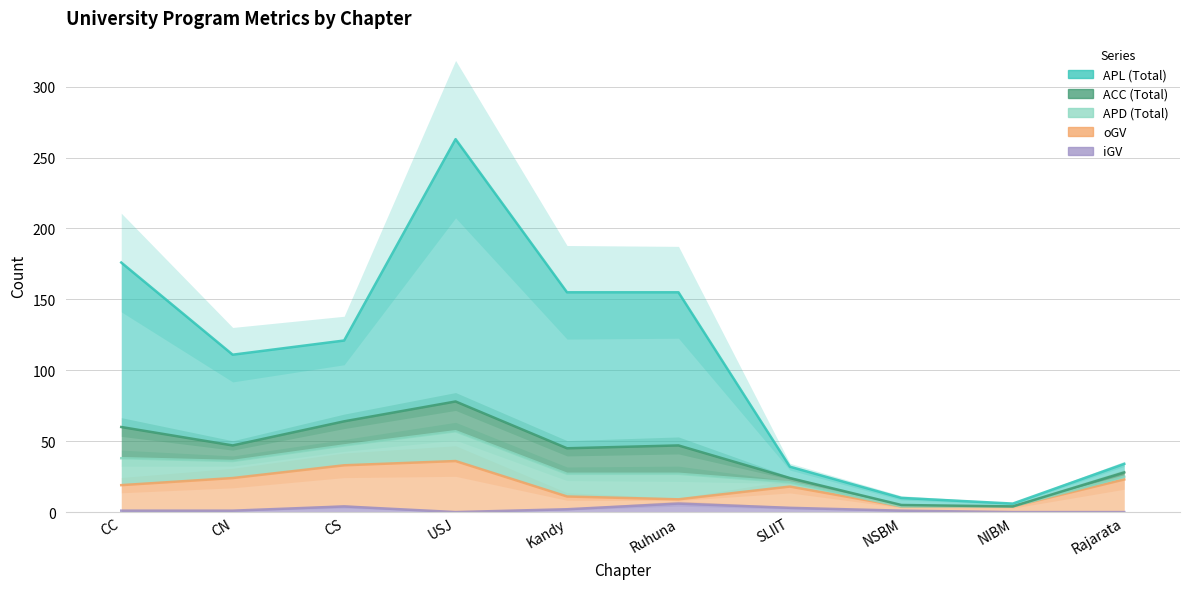

At NIBM, list the series in order from smallest to largest.

iGV, oGV, APL